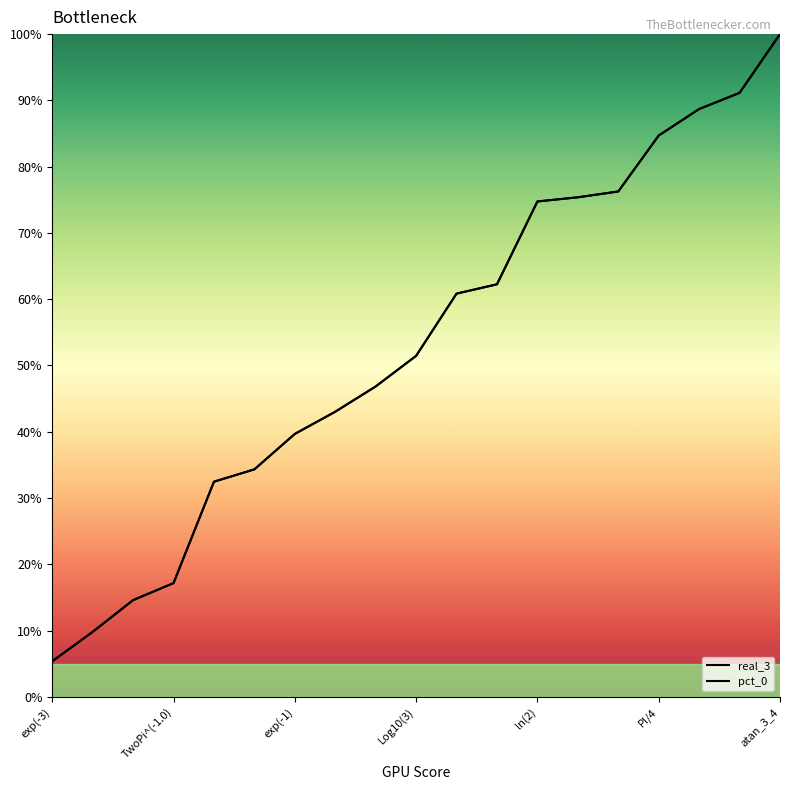

Which series has the largest range (max minus min)?

real_3